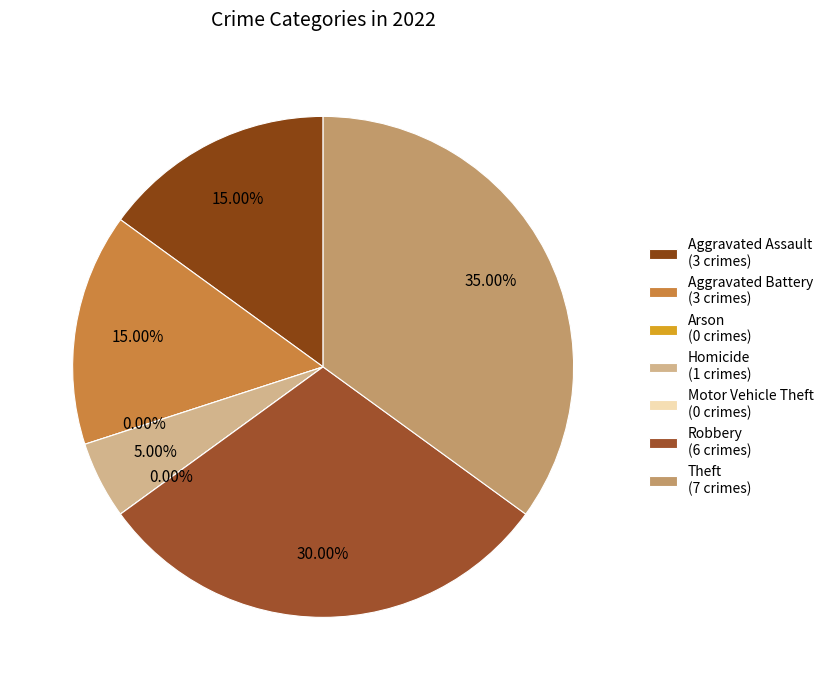

What percentage is the Aggravated Battery slice, to the nearest percent?

15%